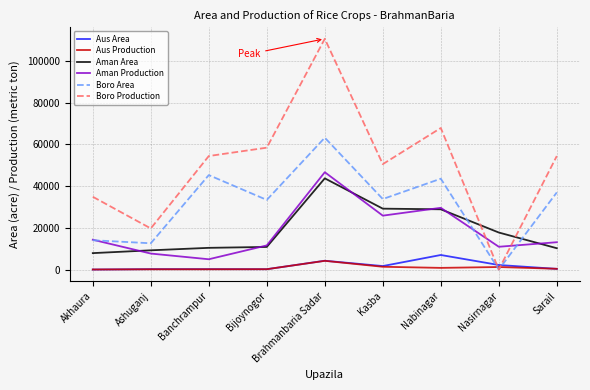

At which label does Aus Area reach its peak?

Nabinagar